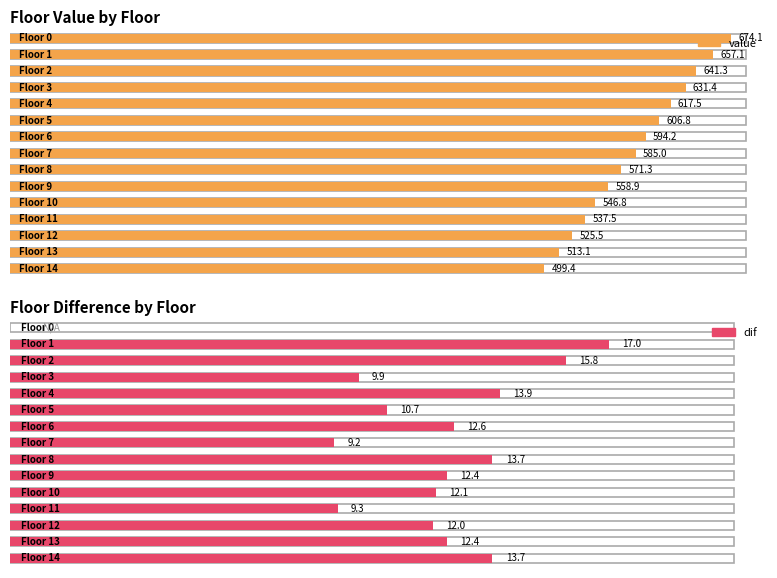

How many bars are there in each group?

2